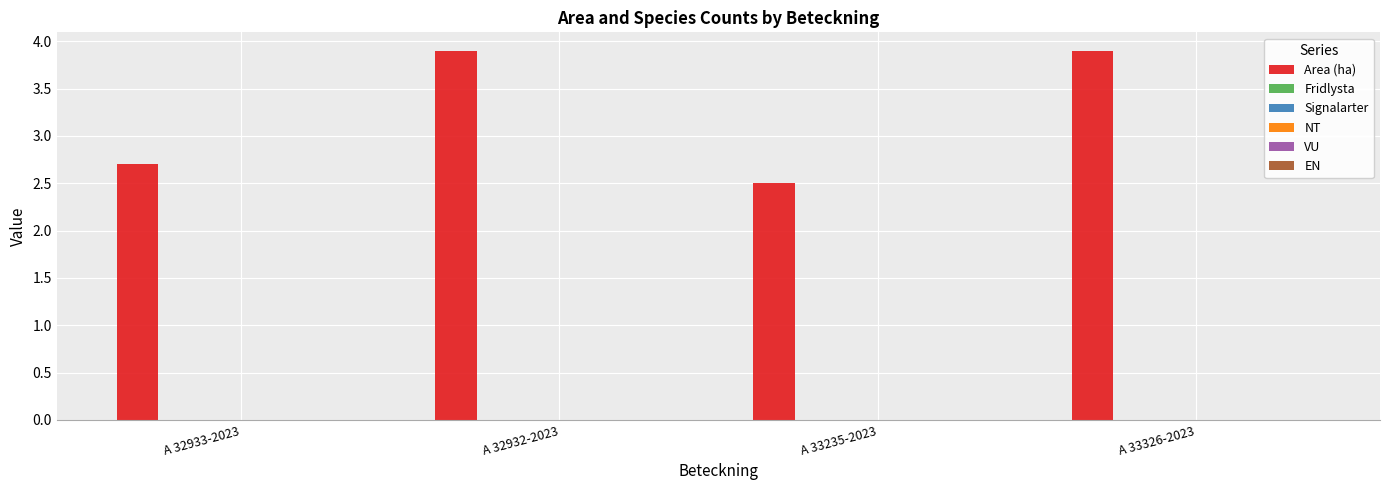

What is the sum of all values?

13.0